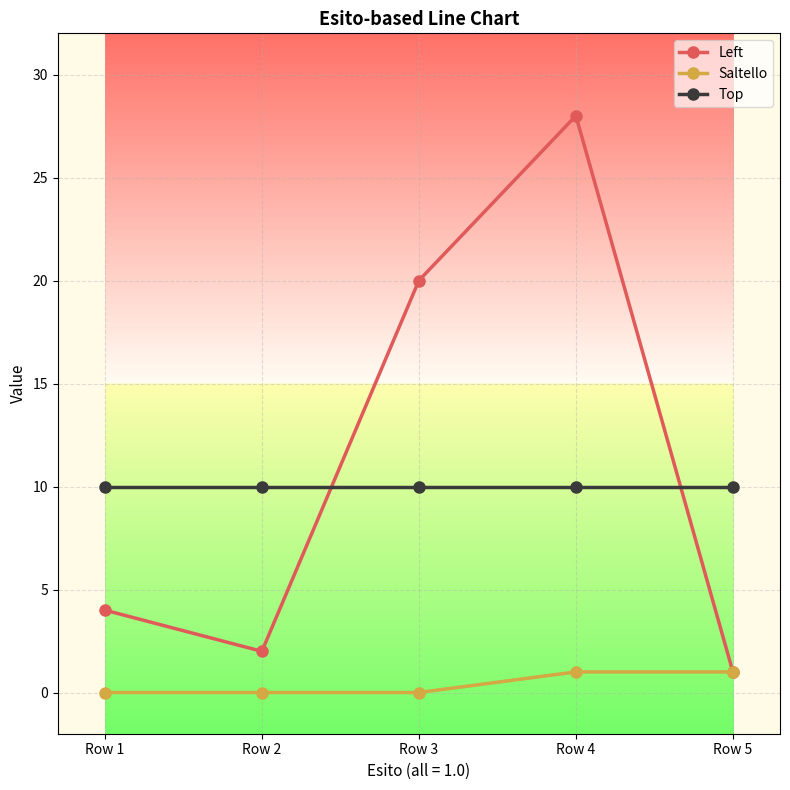

Rank the series at Row 1 from lowest to highest value.

Saltello, Left, Top